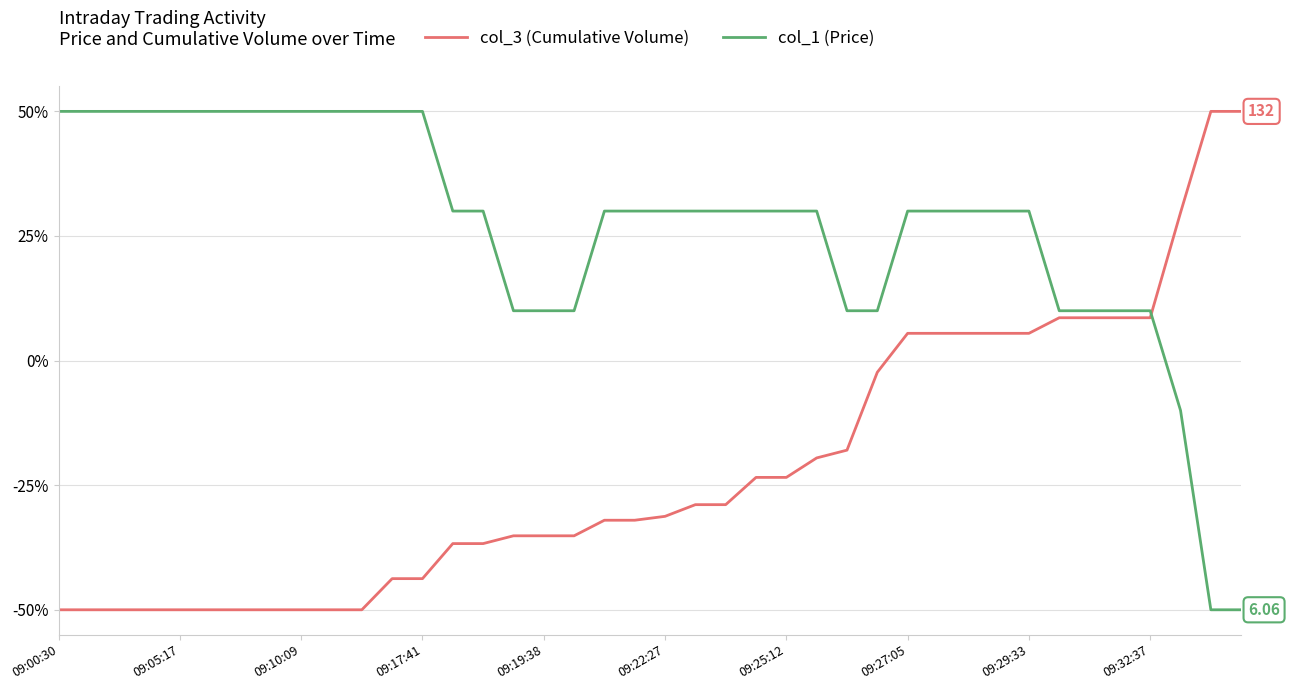

How many values in col_3 (Cumulative Volume) are below zero?

28